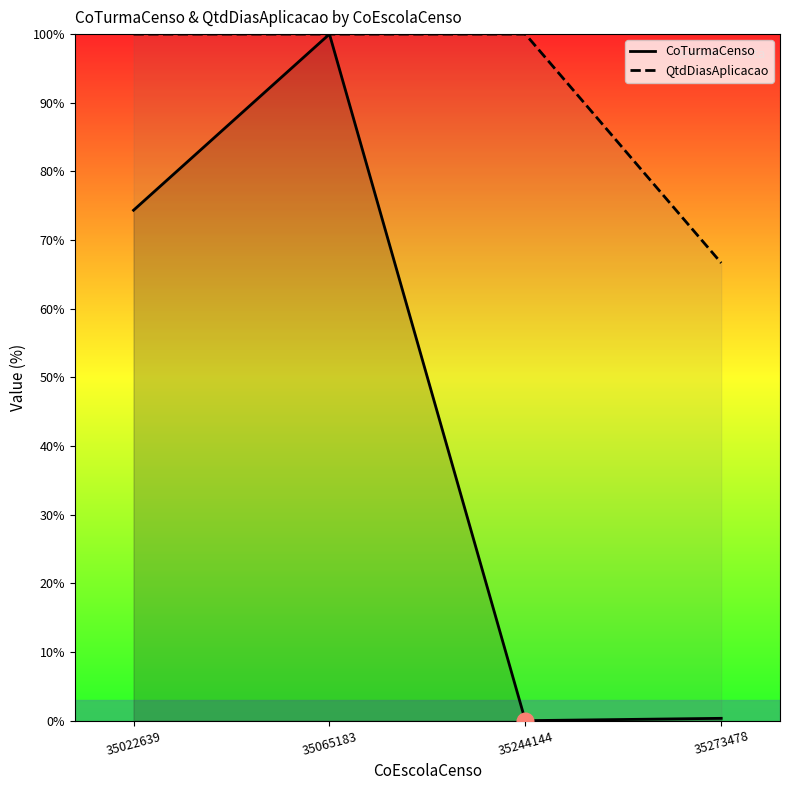

How many positive values does the CoTurmaCenso series have?

3